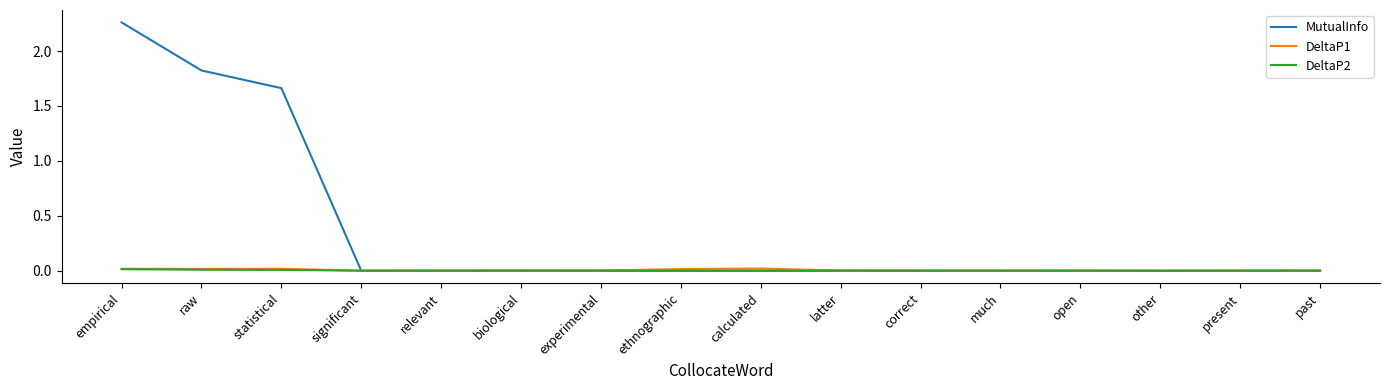

Which category has the highest value across all series?

empirical